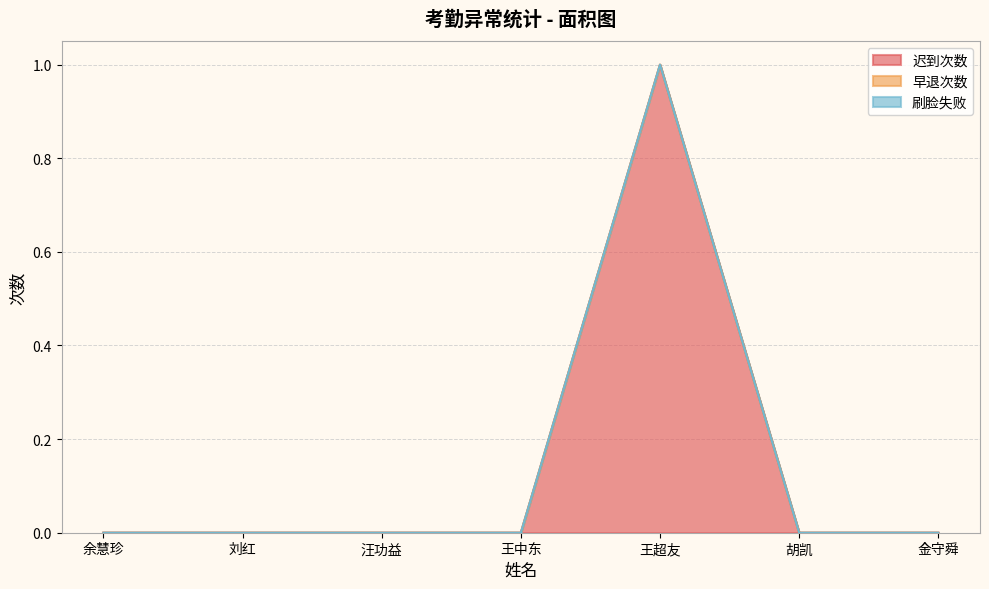

What is the label of the 1st point from the left?

余慧珍